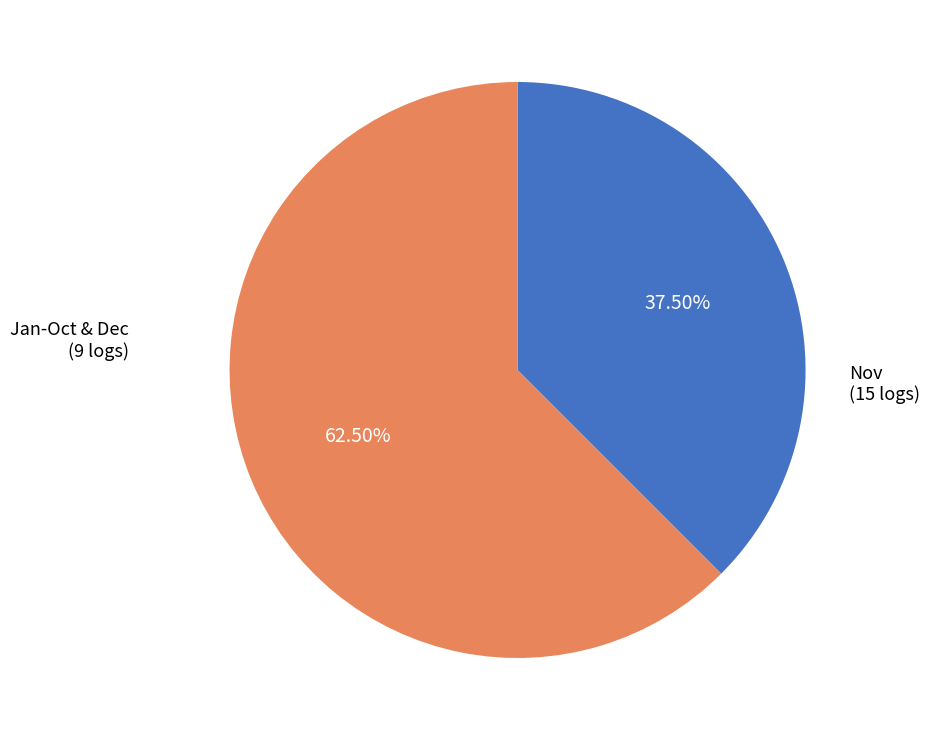

Is there any slice that represents more than half of the pie?

Yes